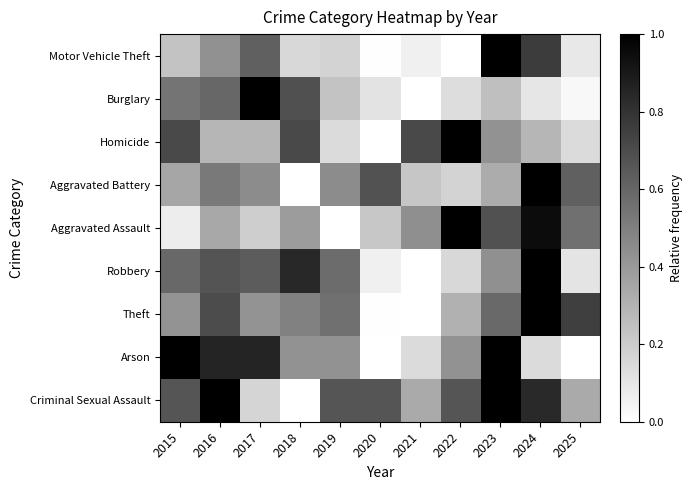

Is the value of Aggravated Battery at 2021 greater than the value of Arson at 2020?

Yes